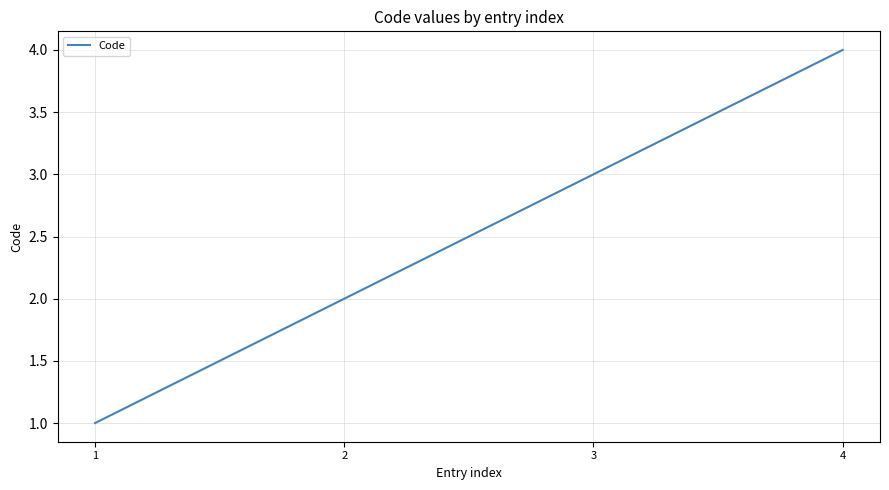

What is the maximum value shown in the chart?

4